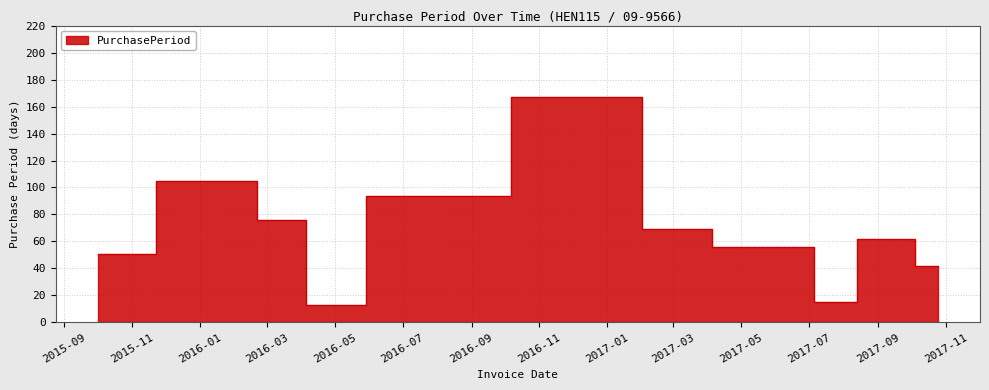

What is the label of the 3rd point from the right?

2017-07-13